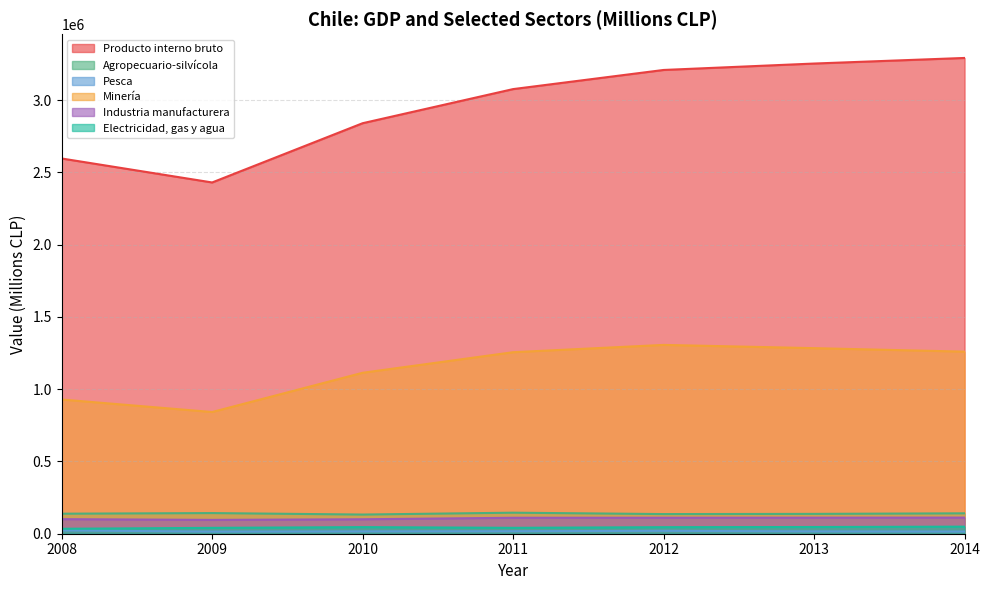

What are all the series names shown in the legend?

Producto interno bruto, Agropecuario-silvícola, Pesca, Minería, Industria manufacturera, Electricidad, gas y agua